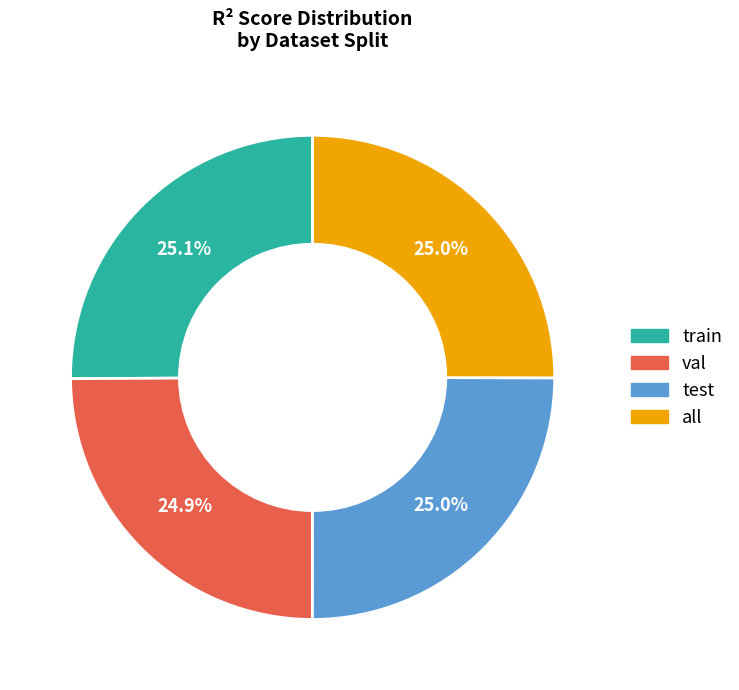

To the nearest percent, what percentage of the pie is train?

25%